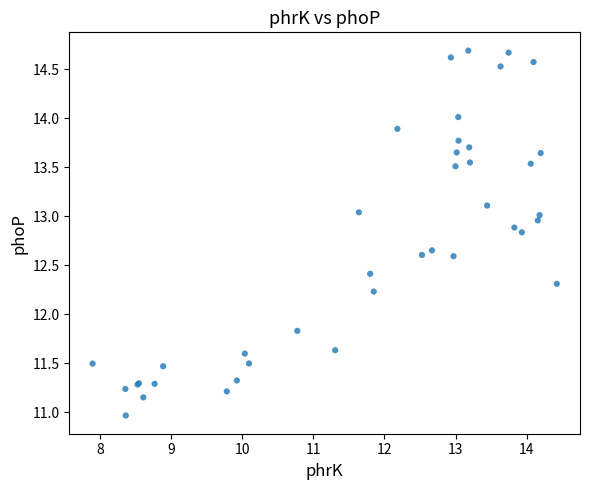

What Y value in the scatter plot is closest to 12?

11.8